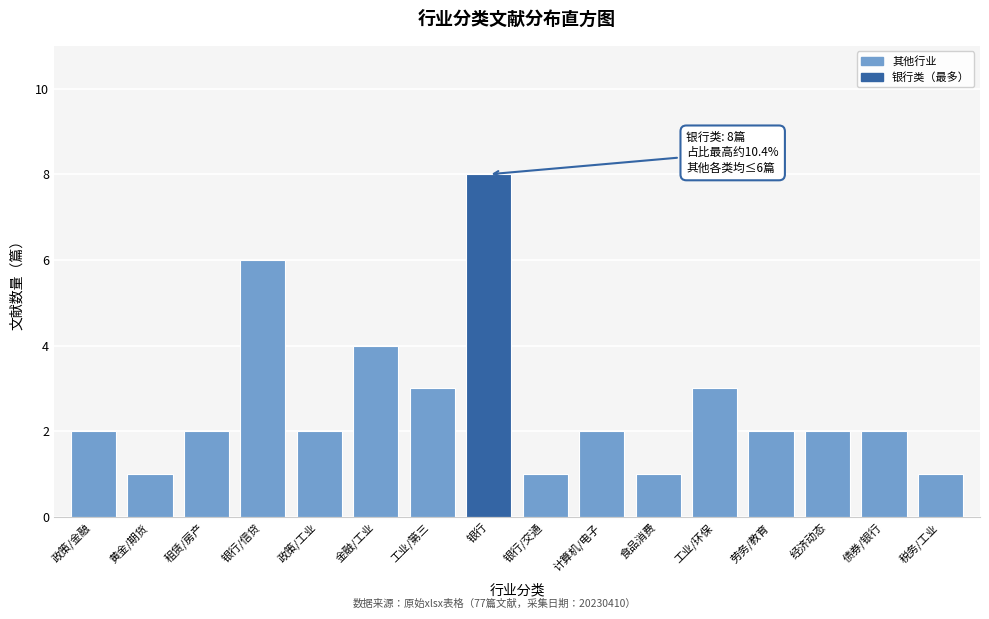

Reading left to right, list all the values displayed in this chart.

2	1	2	6	2	4	3	8	1	2	1	3	2	2	2	1